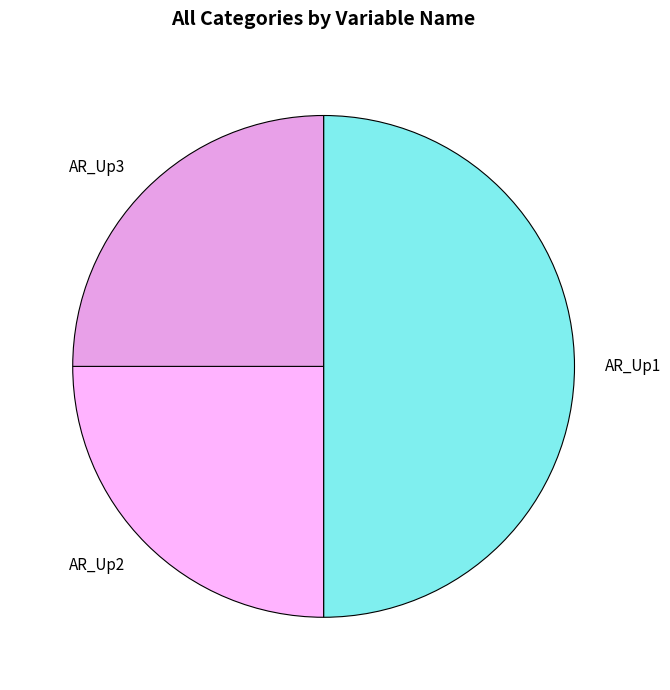

Is it true that AR_Up2 is 25% of the pie?

True